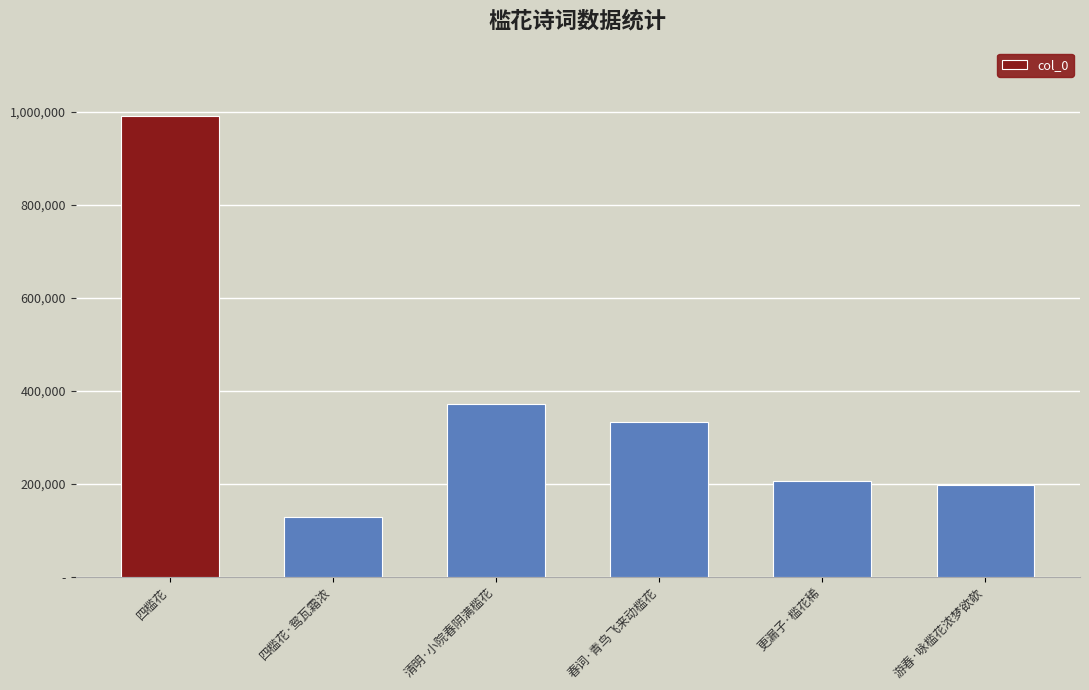

What is the difference between the maximum and minimum values?

862185